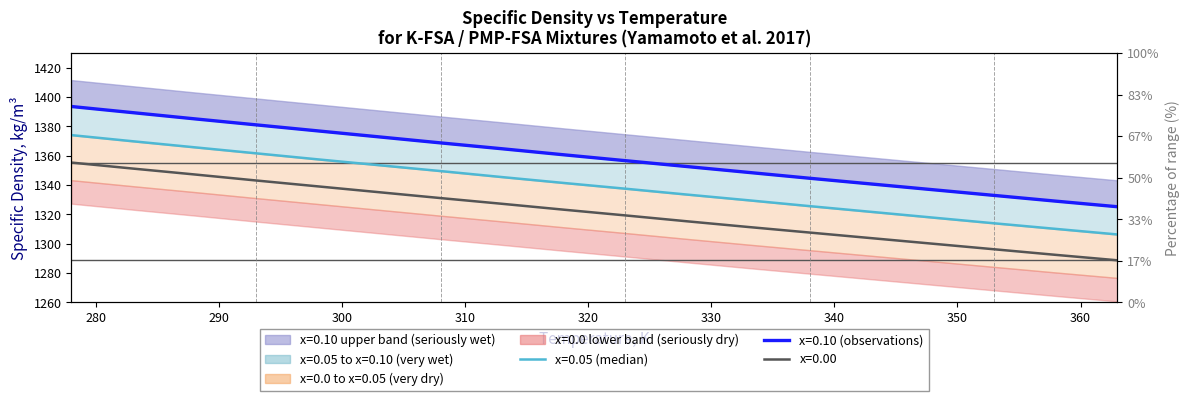

True or false: x=0.0 has a value of 1347.2 at 288.

True